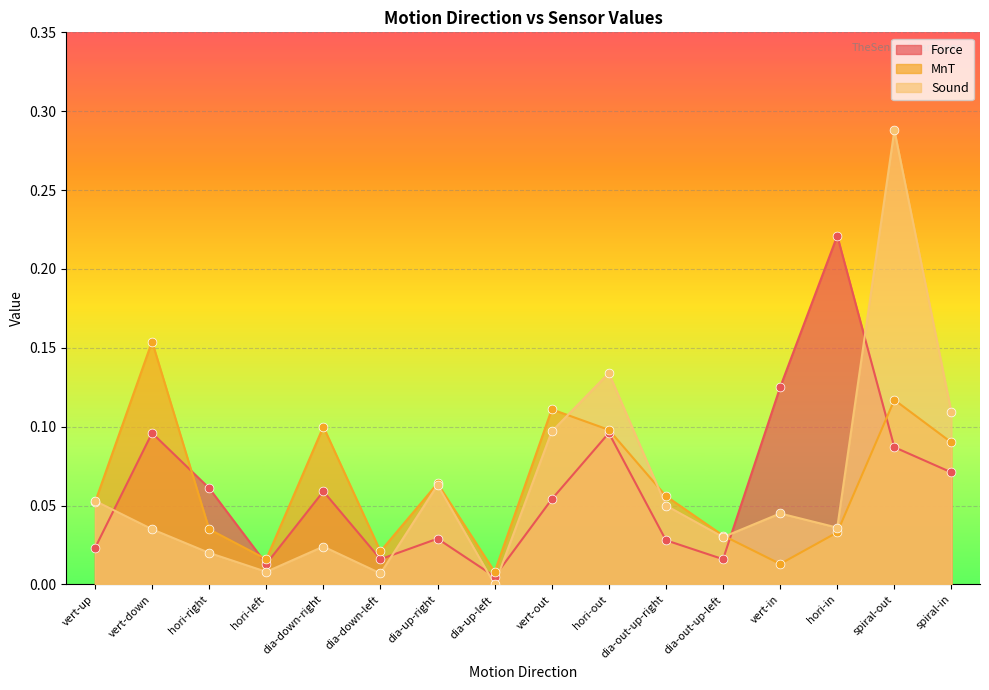

What are all the series names shown in the legend?

Force, MnT, Sound